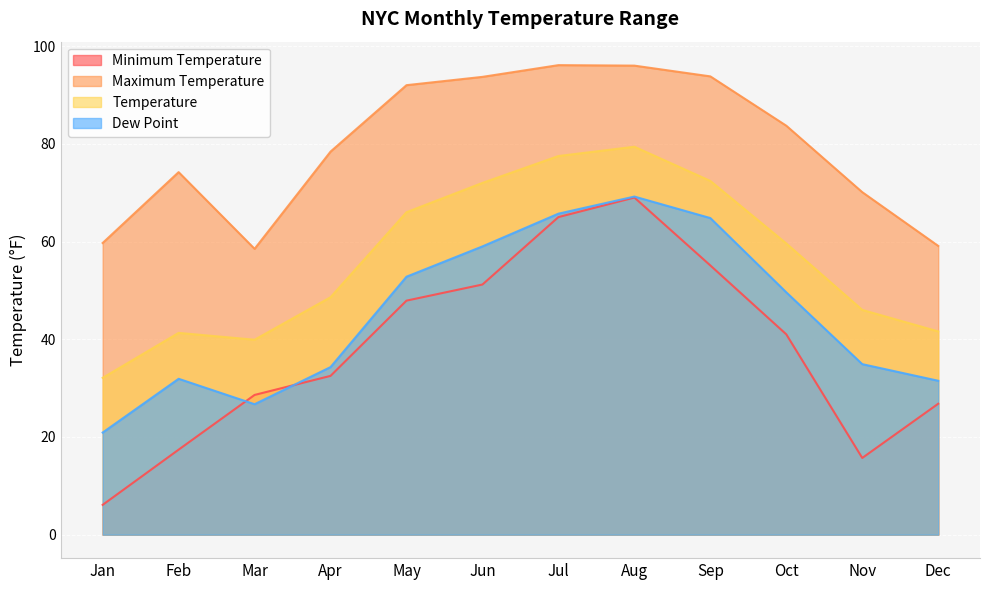

Is it true that Minimum Temperature equals 26.1 at Feb?

False